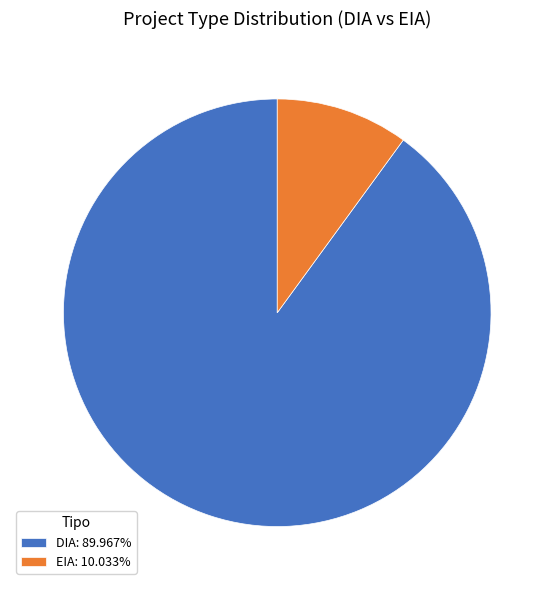

Which category has the biggest portion of the pie?

DIA